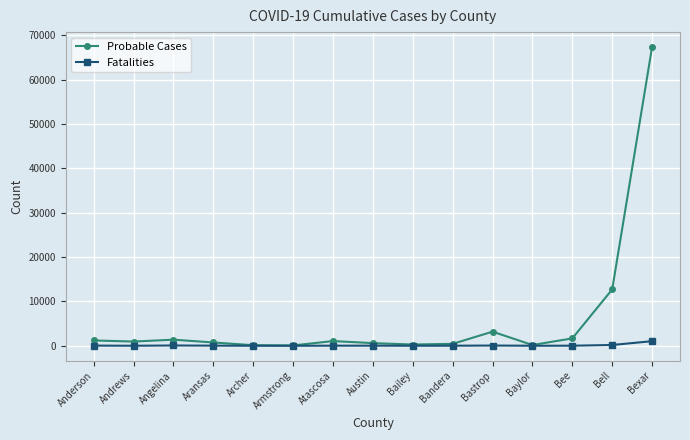

At which label is Probable Cases closest to 33714?

Bell